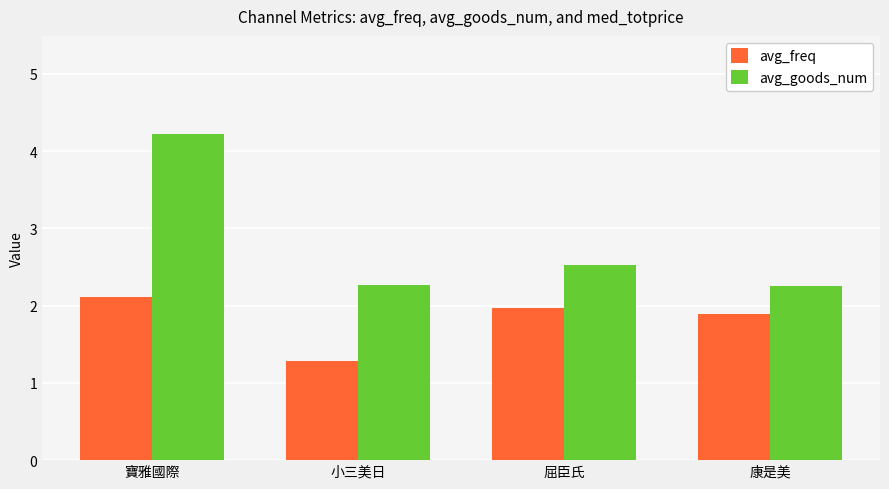

Which series has the largest total across all categories?

avg_goods_num